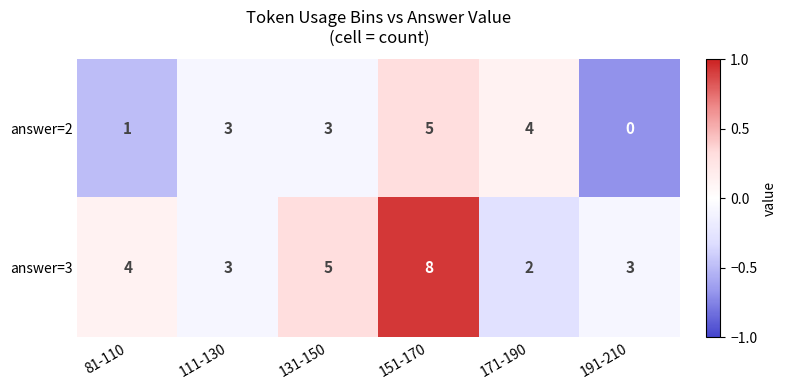

What value does the answer=2 series have at 151-170?

5